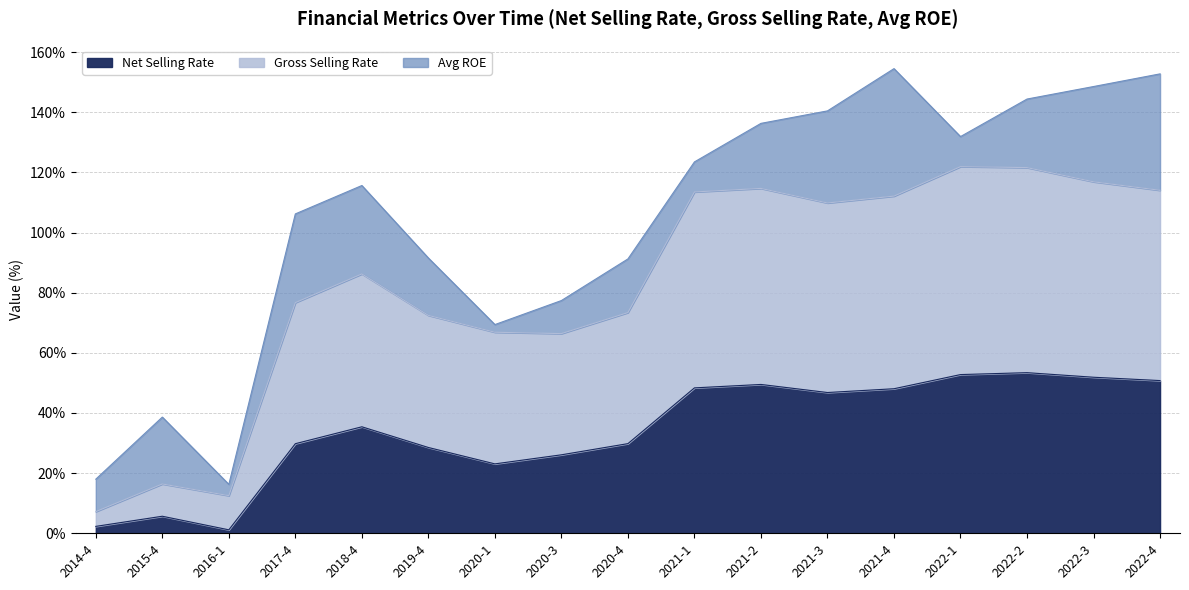

What position from the right is 2018-4?

13